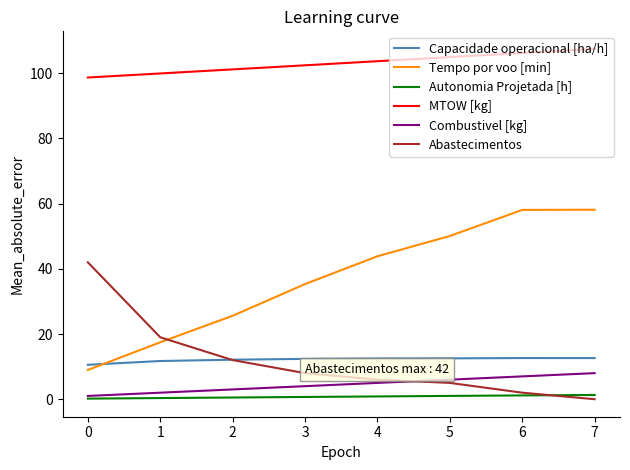

What is the greatest value displayed?

107.5